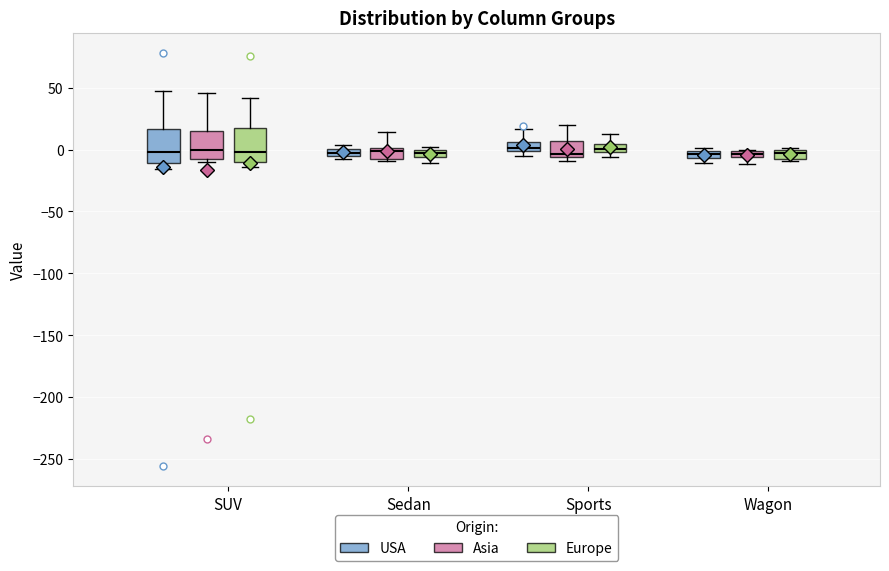

Where does the median line of the box for SUV (Europe) sit on the y-axis? The values are not printed on the chart, so give them approximately, as read against the axis.

0